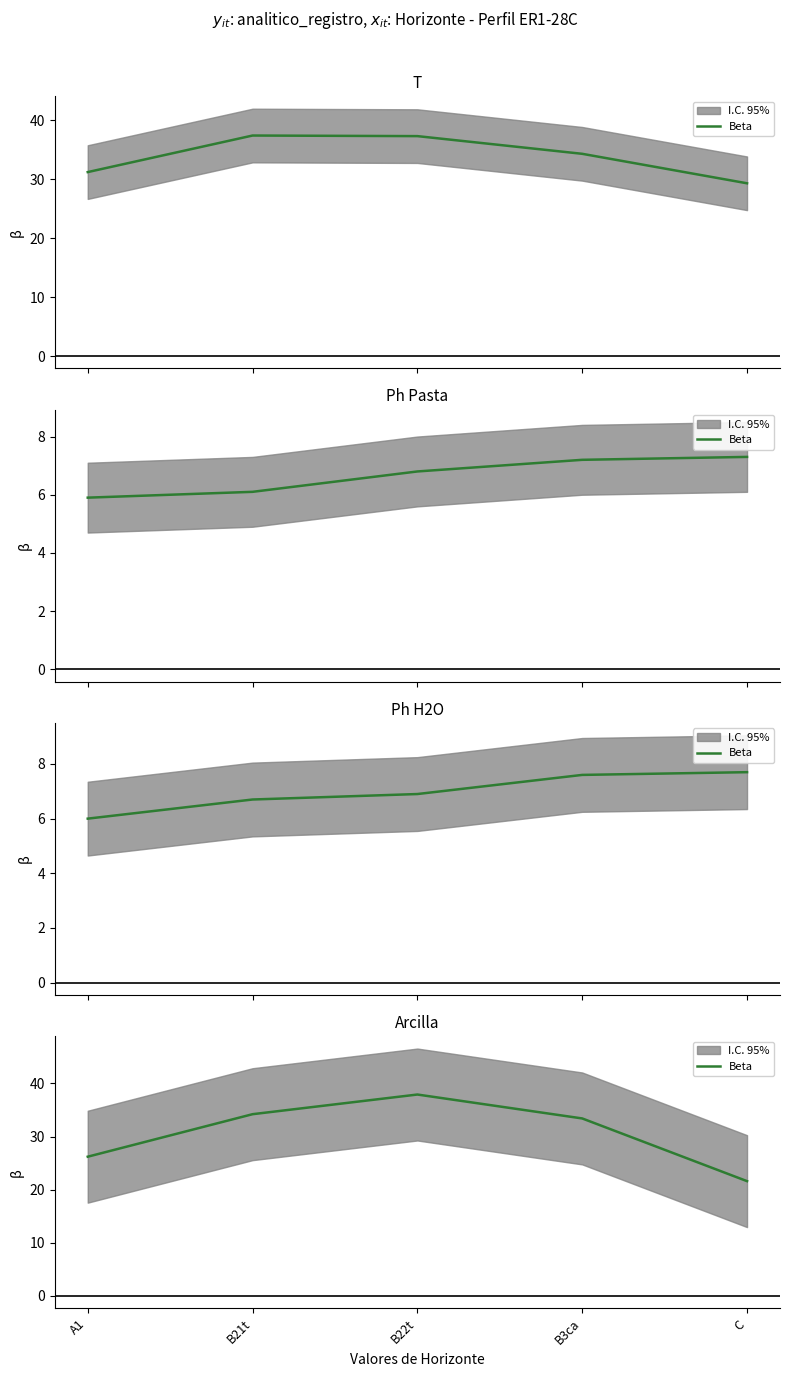

What position from the right is B3ca?

2